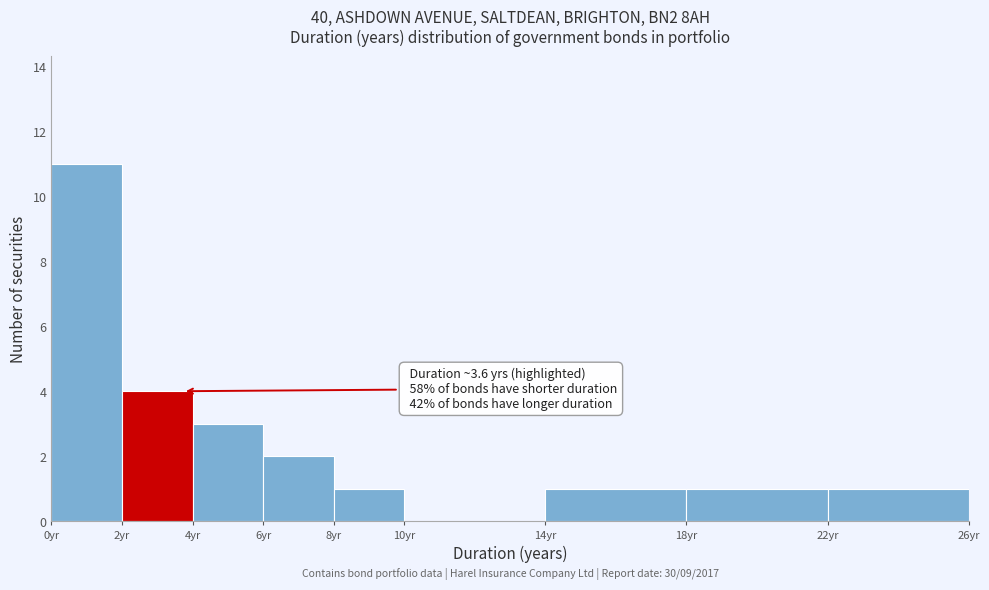

Over which range of the x-axis is the bar tallest?

0 to 2